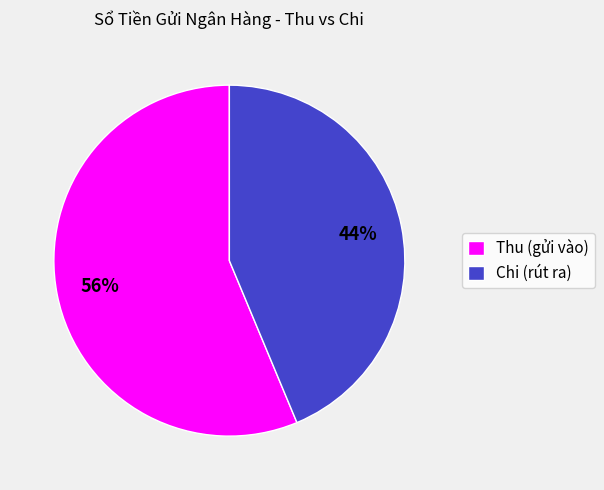

Combined, do Chi (rút ra) and Thu (gửi vào) account for over 50%?

Yes